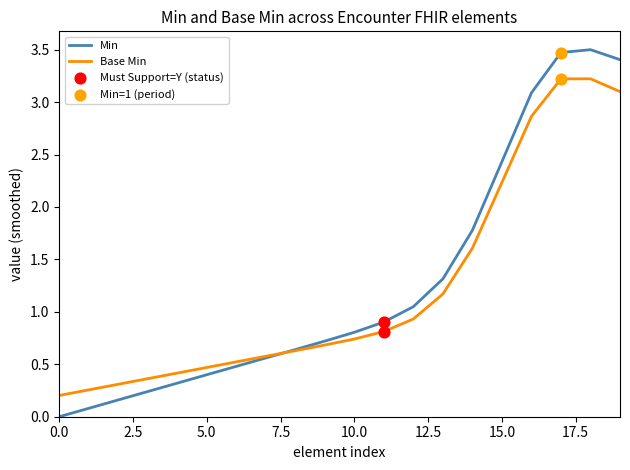

Which series has the widest spread of values?

Min